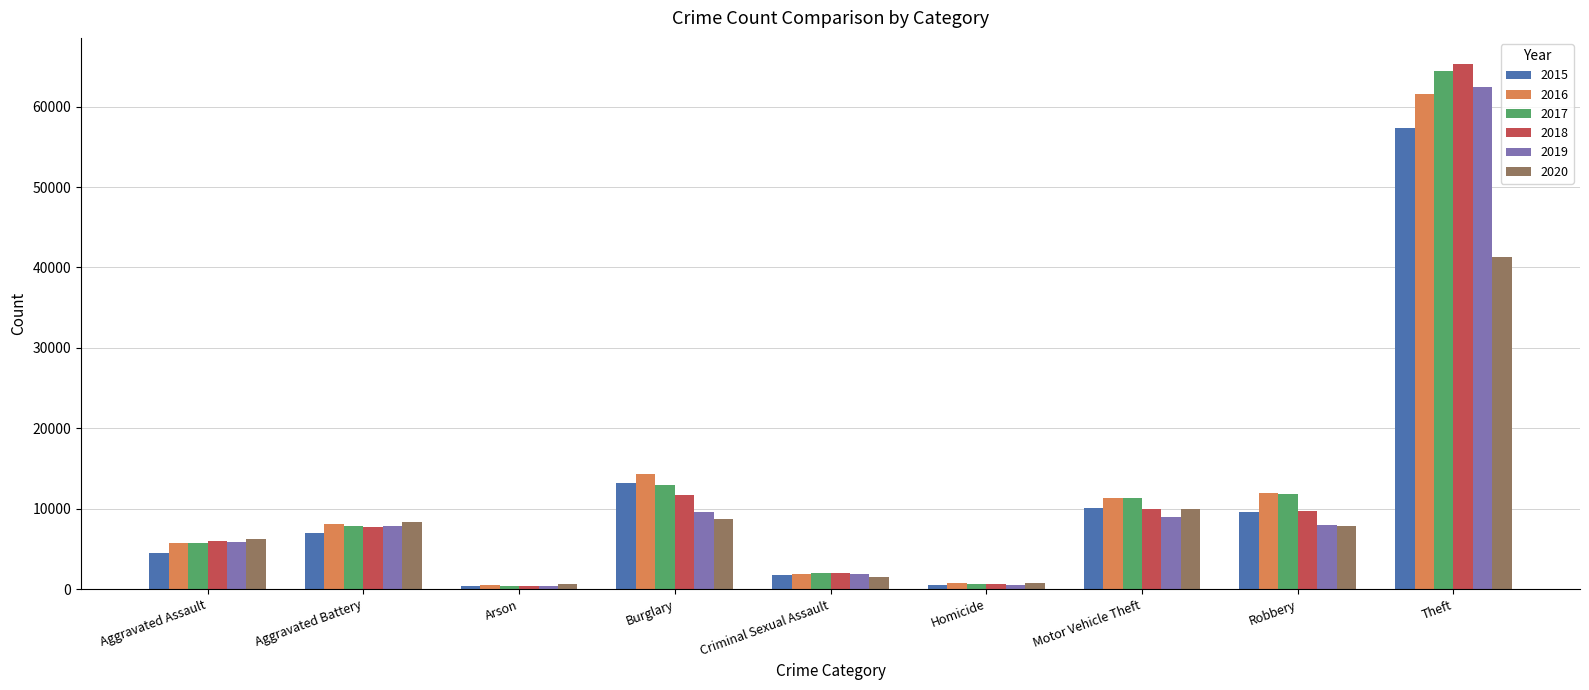

Read the 2018 value at Arson, to the nearest 100.

400